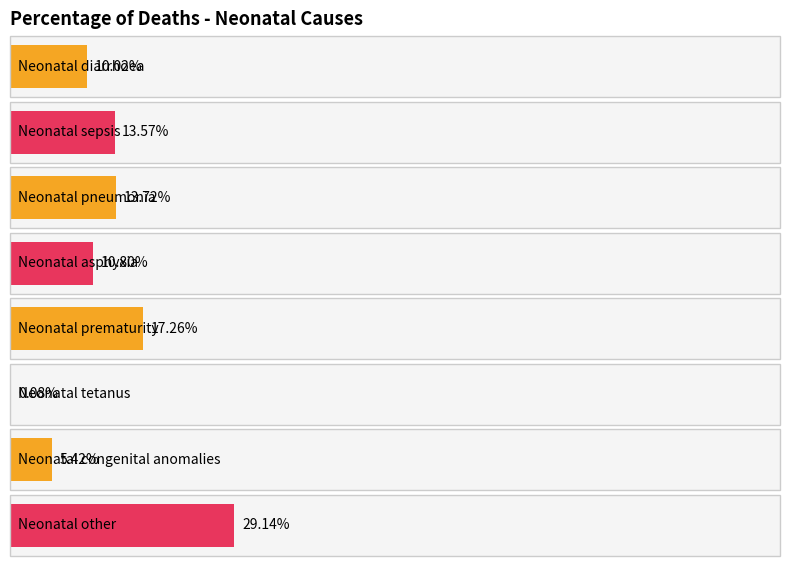

List the labels in order of value, largest first.

Neonatal other, Neonatal prematurity, Neonatal pneumonia, Neonatal sepsis, Neonatal asphyxia, Neonatal diarrhoea, Neonatal congenital anomalies, Neonatal tetanus